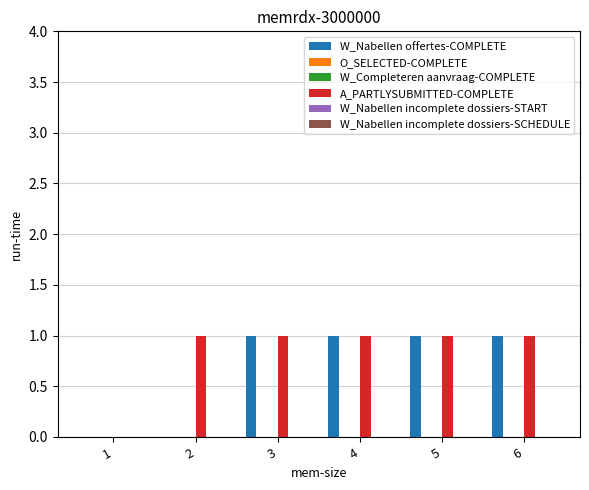

How many distinct data groups are displayed?

6